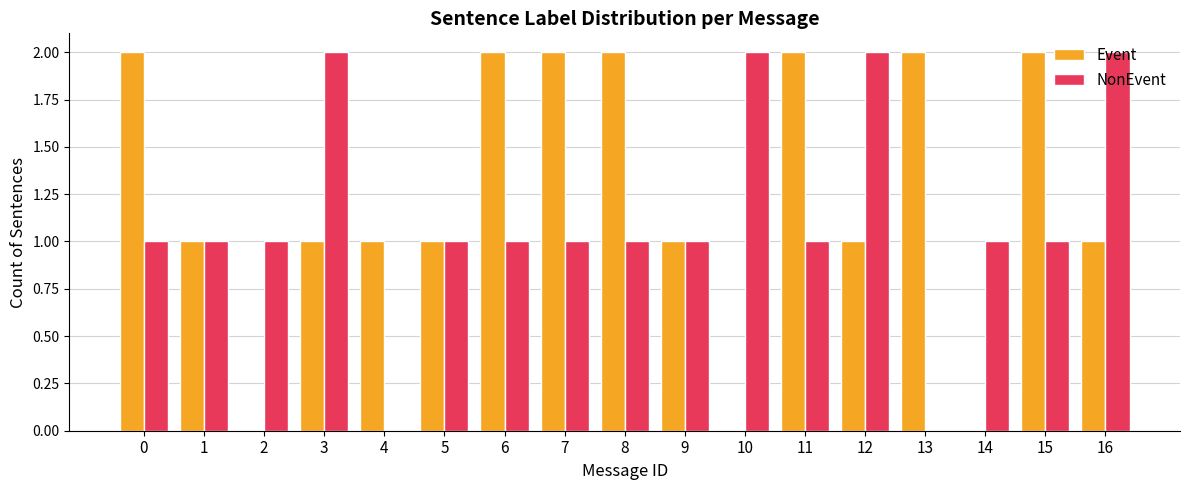

What is the greatest value displayed?

2